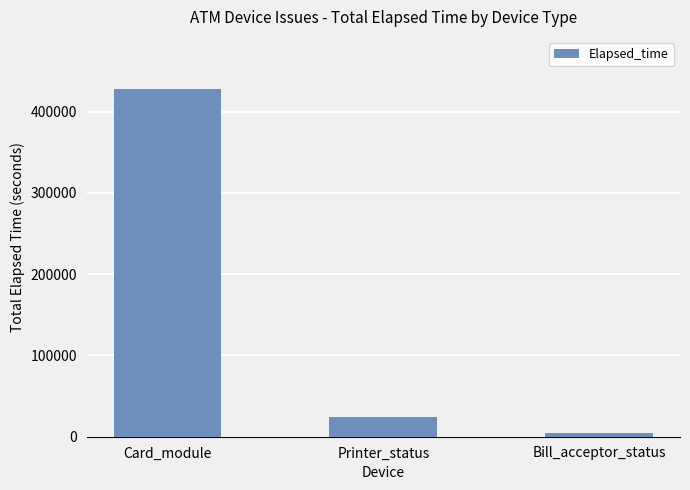

Where does the data first go above 24084?

Card_module